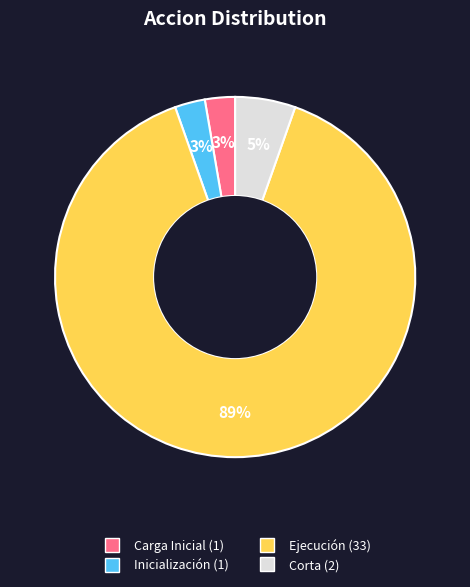

True or false: Ejecución (33) accounts for 89% of the total.

True